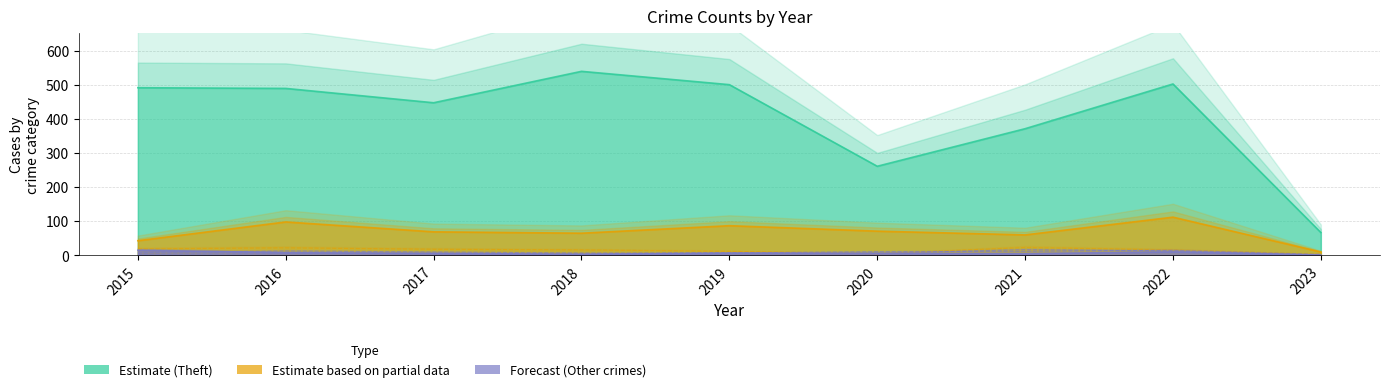

Is it true that Aggravated Assault equals 1 at 2023?

False